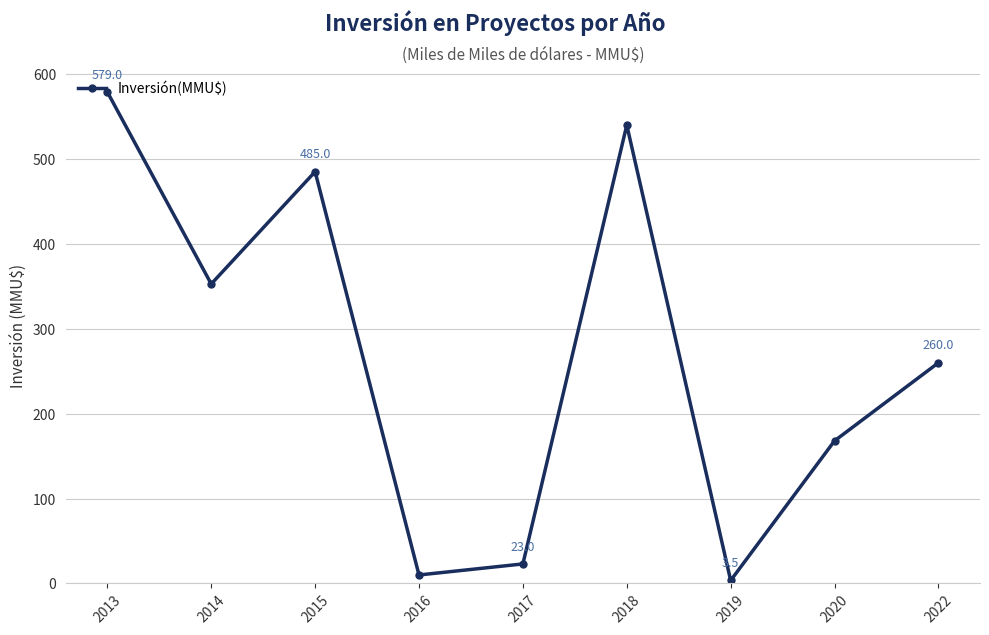

Rank the categories by value from highest to lowest.

2013, 2018, 2015, 2014, 2022, 2020, 2017, 2016, 2019